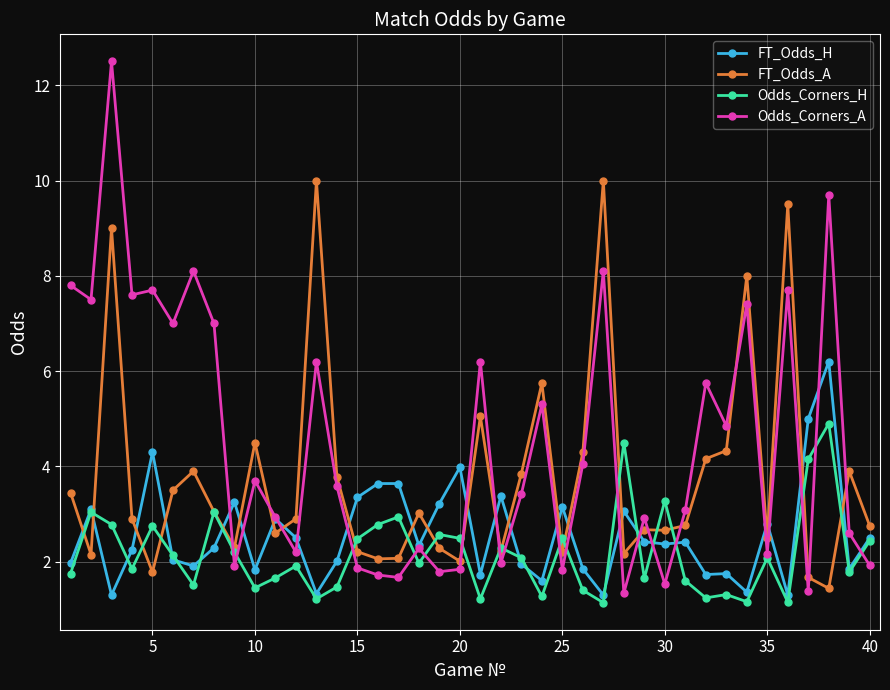

Which series has the widest spread of values?

Odds_Corners_A